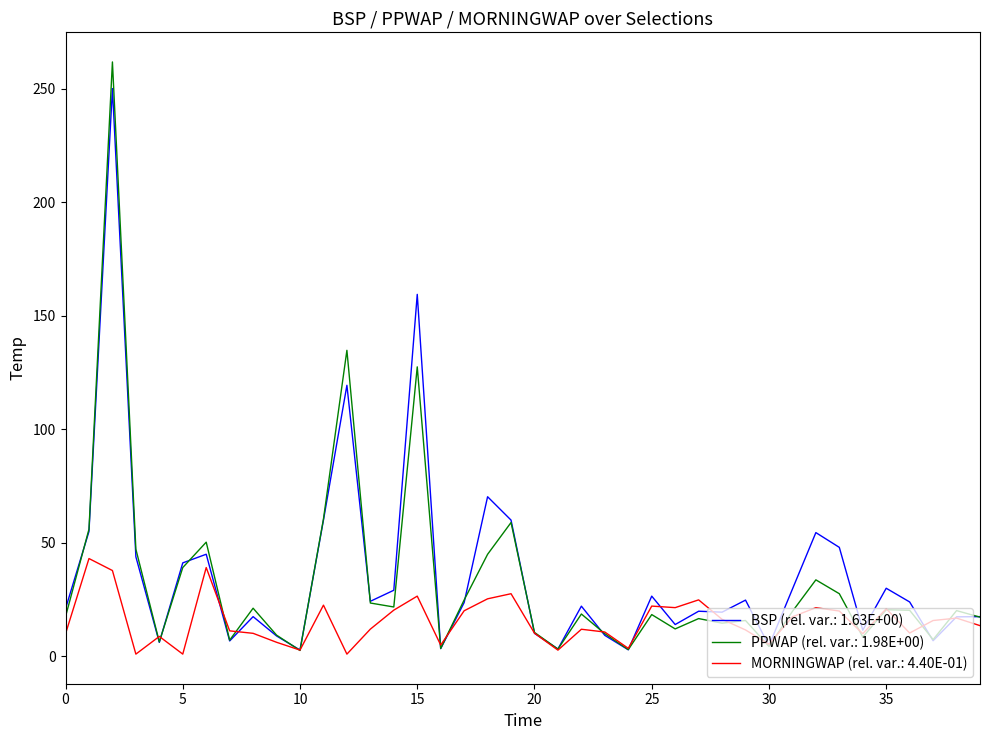

What is the highest value of the MORNINGWAP (rel. var.: 4.40E-01) series?

43.1